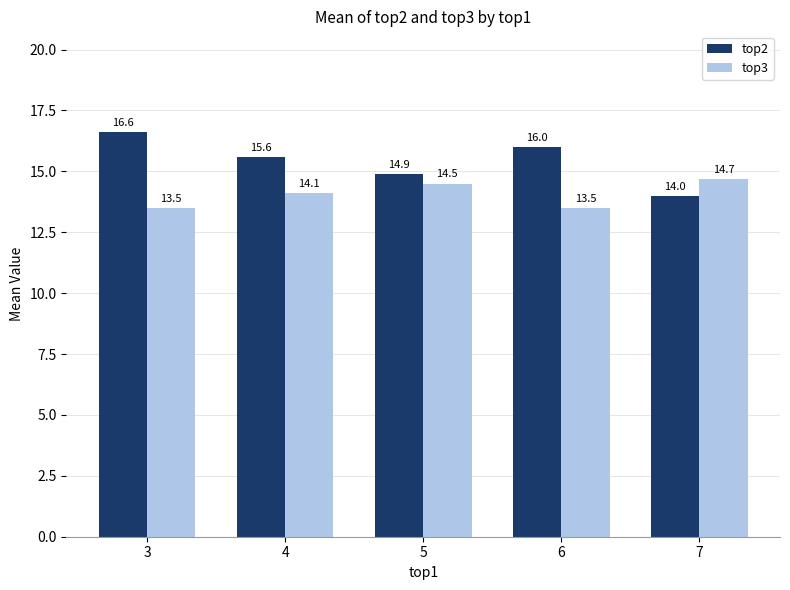

At which label does top2 first exceed 15?

3